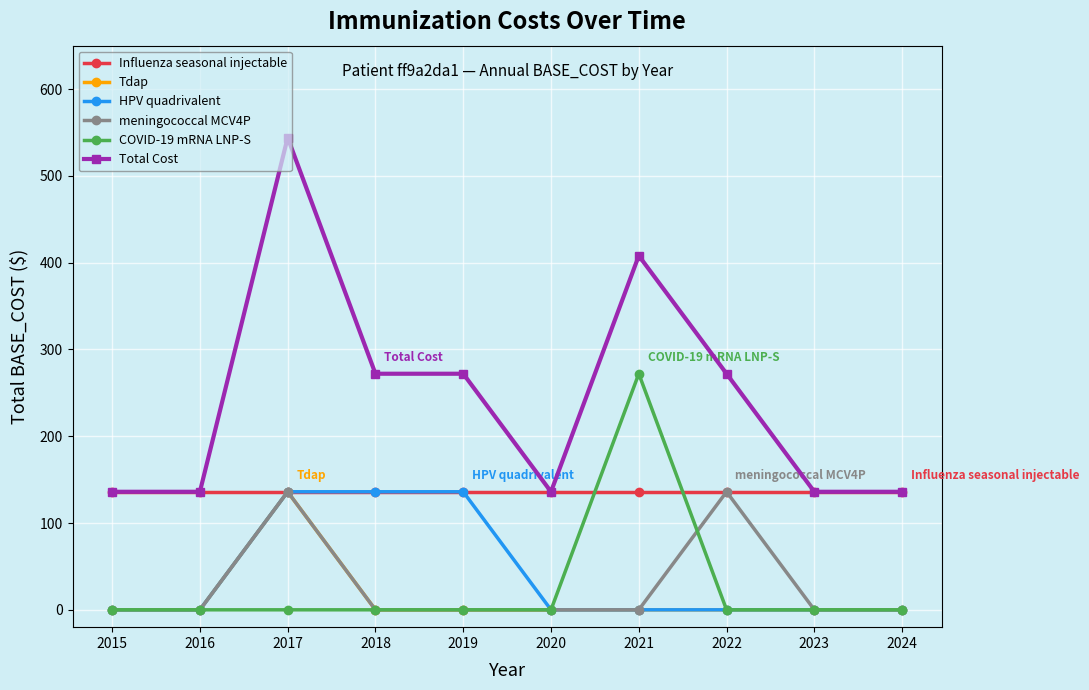

What is the highest value of the meningococcal MCV4P series?

136